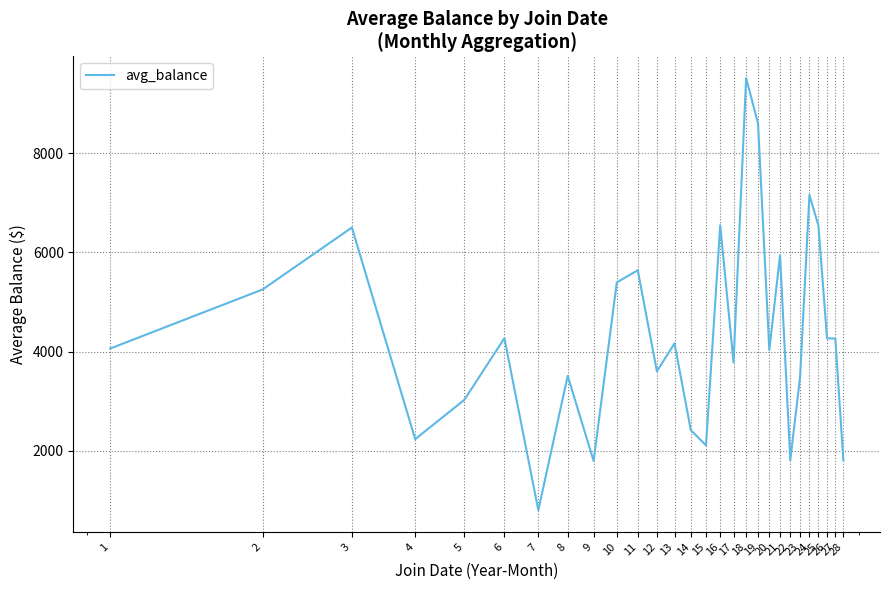

What is the smallest value displayed?

800.0